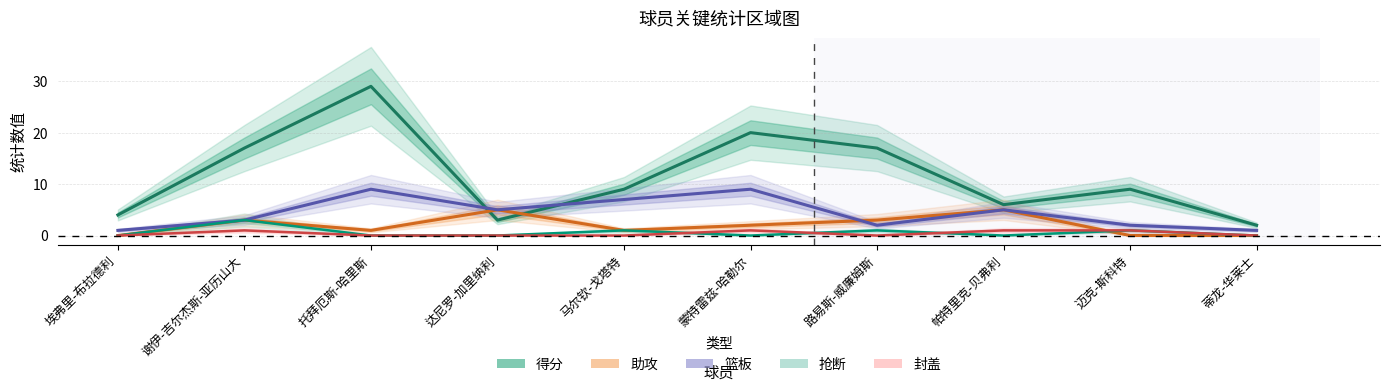

Which series has the widest spread of values?

得分